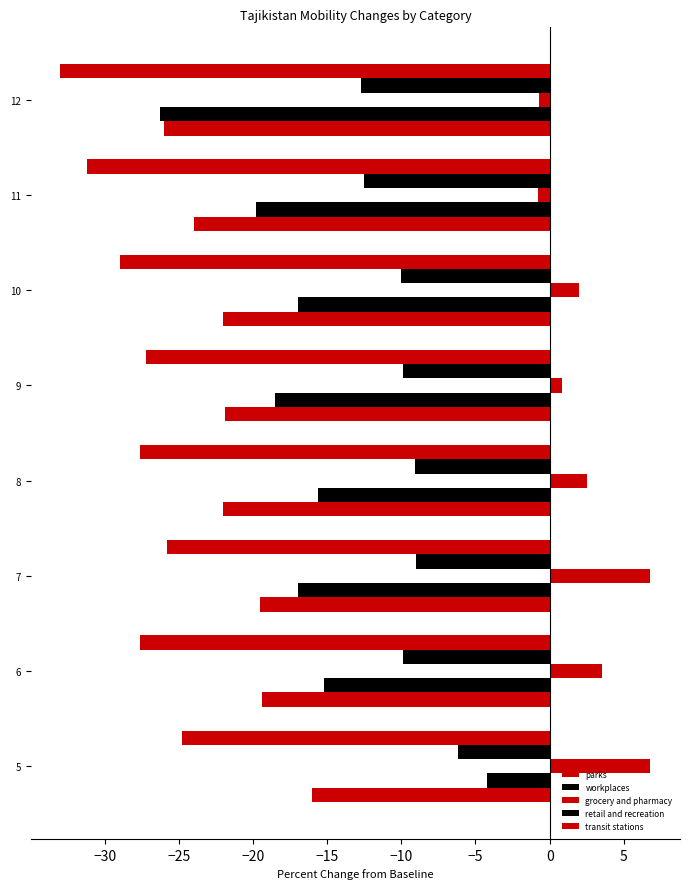

How many distinct data groups are displayed?

5